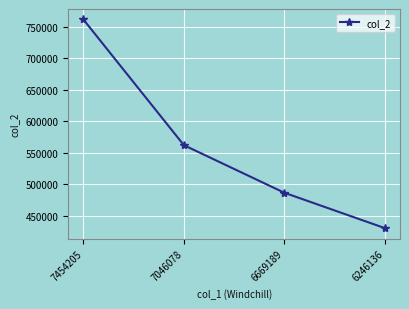

Reading left to right, what are all the values shown in this chart?

761811	562140	486557	430375